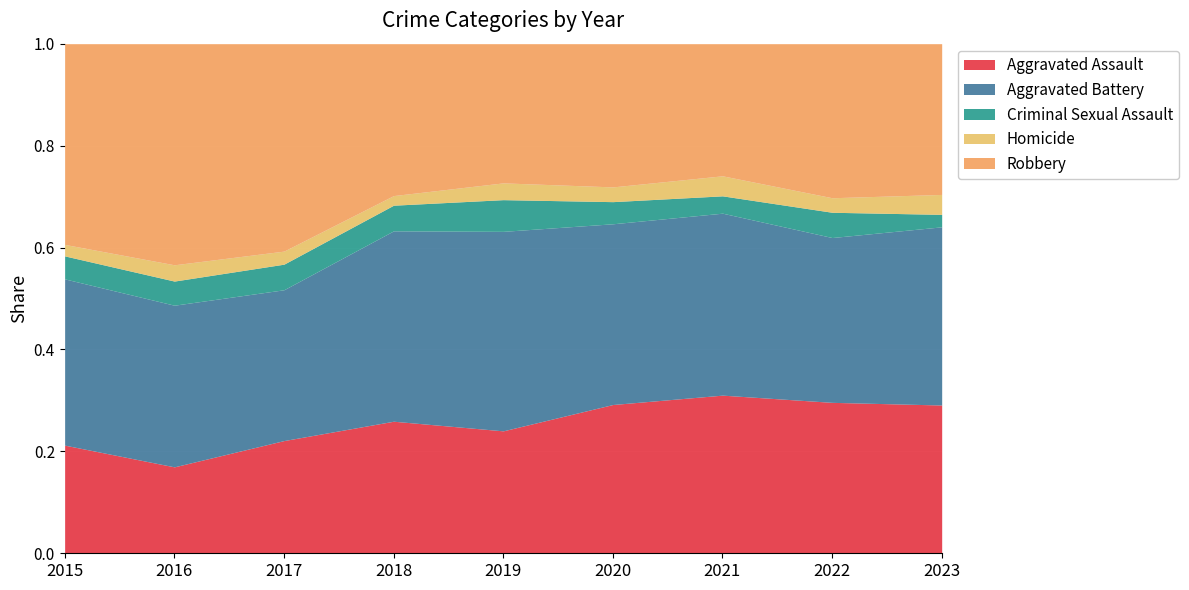

True or false: Aggravated Battery and Criminal Sexual Assault cross at least once.

False